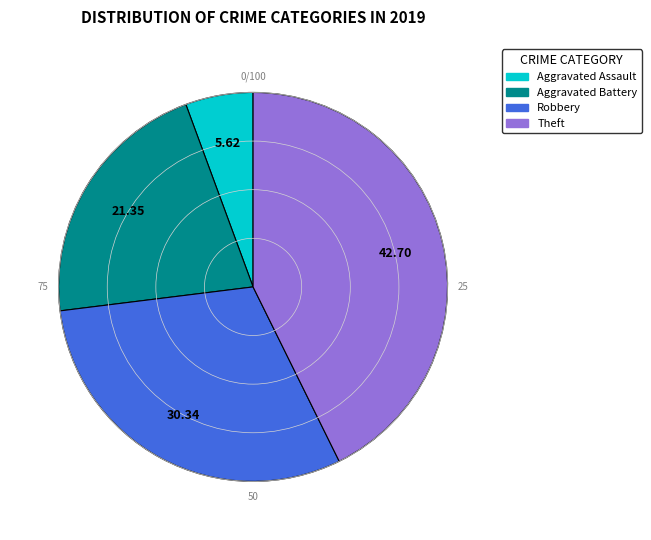

Which has a higher value, Robbery or Aggravated Battery?

Robbery